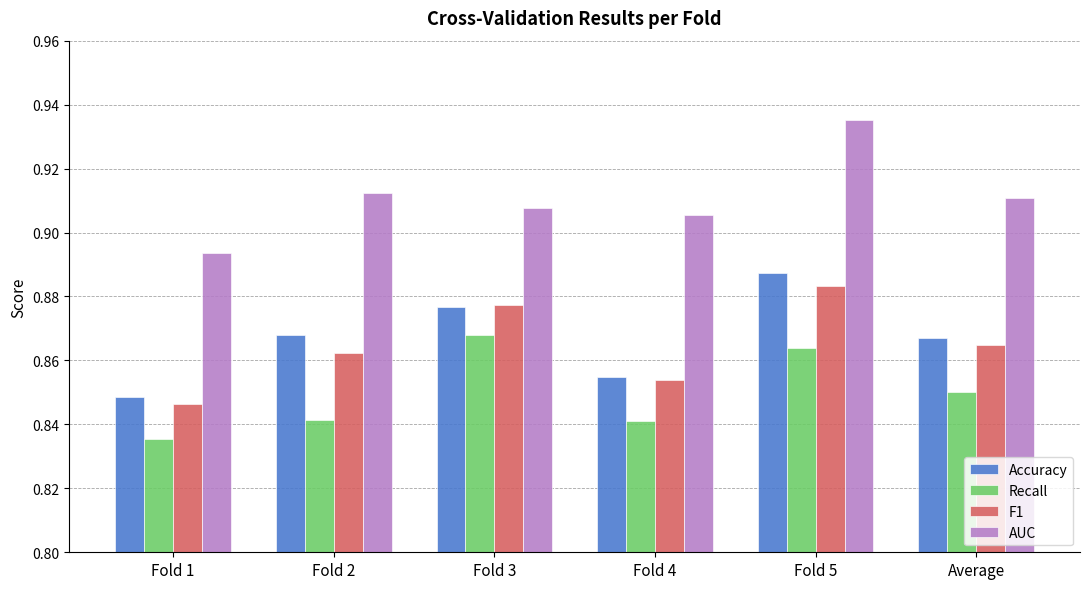

At Fold 5, list the series in order from smallest to largest.

Recall, F1, Accuracy, AUC